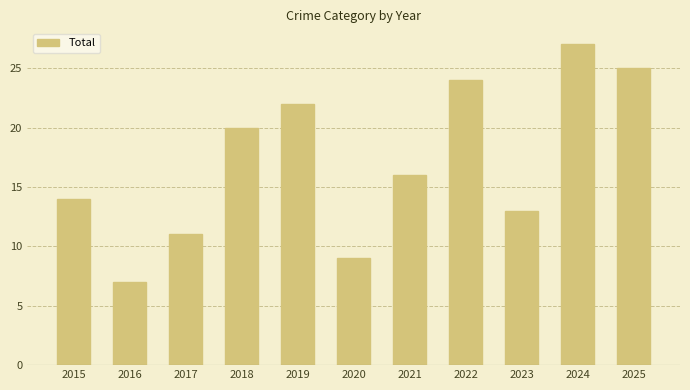

List the labels in order of value, smallest first.

2016, 2020, 2017, 2023, 2015, 2021, 2018, 2019, 2022, 2025, 2024